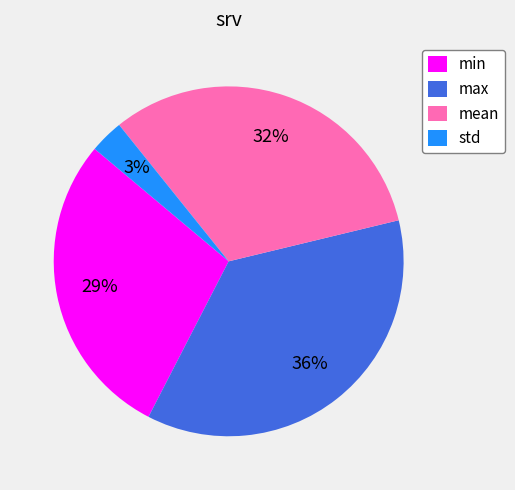

Does mean account for over 50% of the chart?

No